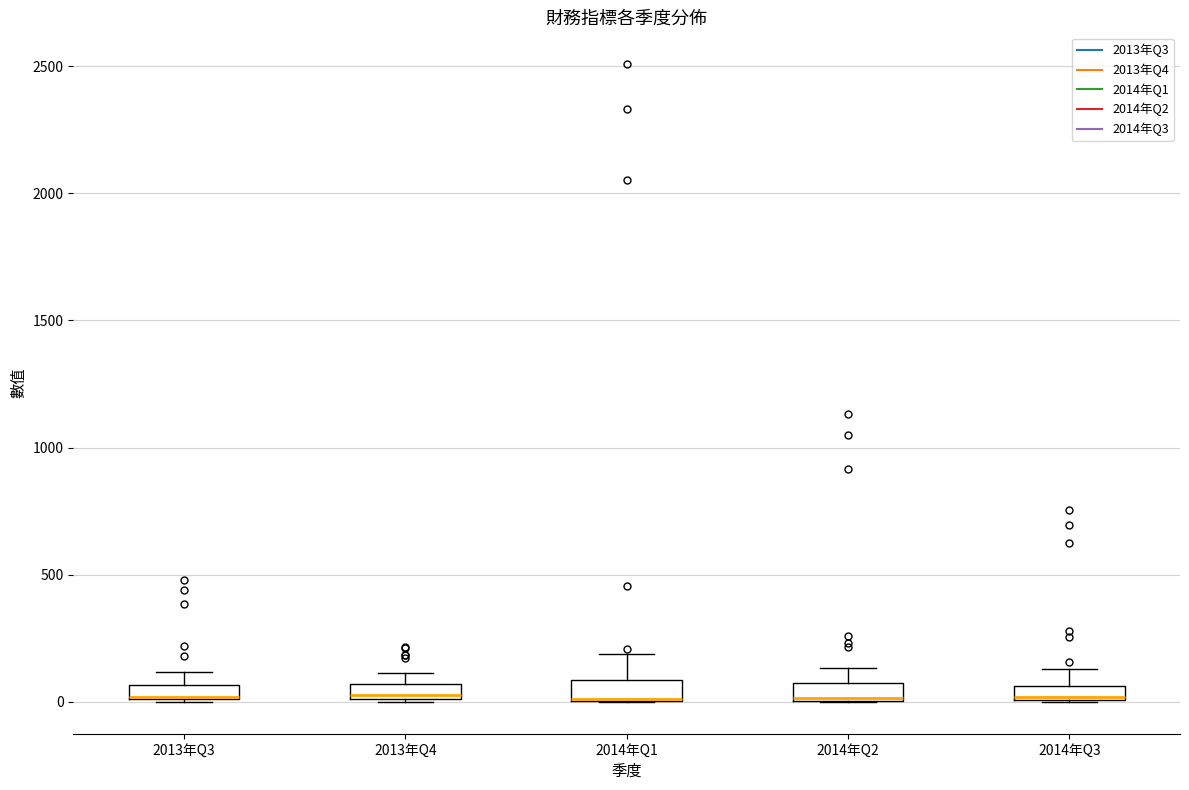

Where is the upper edge of the box for 2014年Q3 on the y-axis? The values are not printed on the chart, so give them approximately, as read against the axis.

50